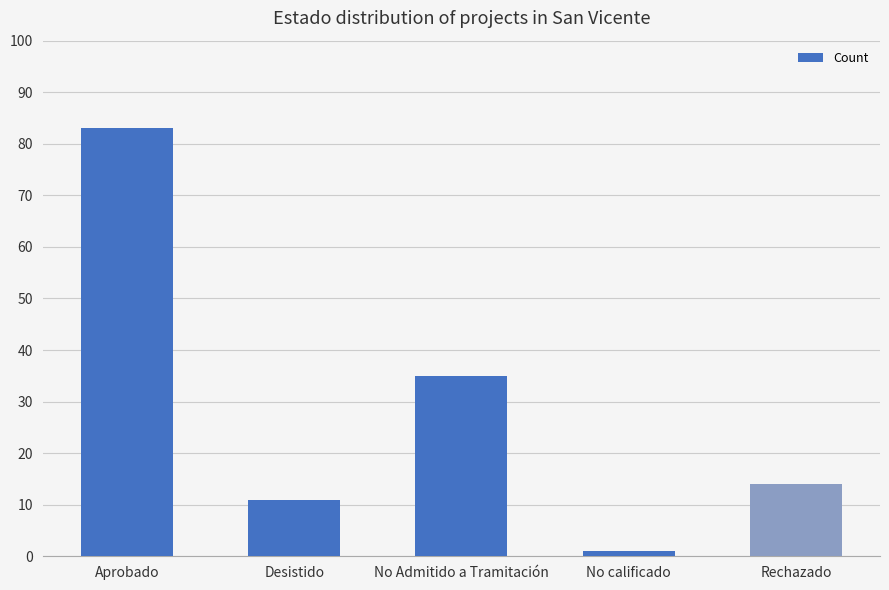

What is the maximum value shown in the chart?

83